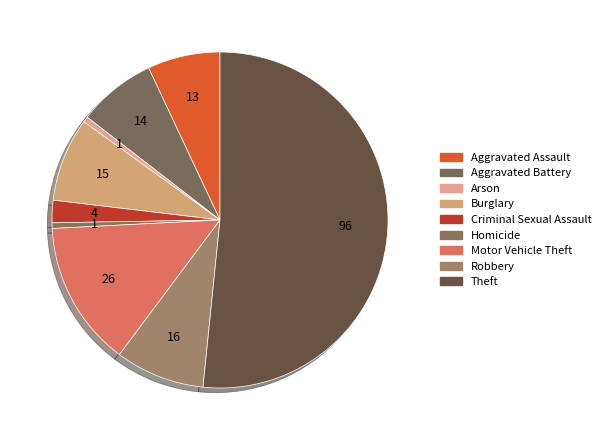

True or false: Motor Vehicle Theft accounts for 26% of the total.

False